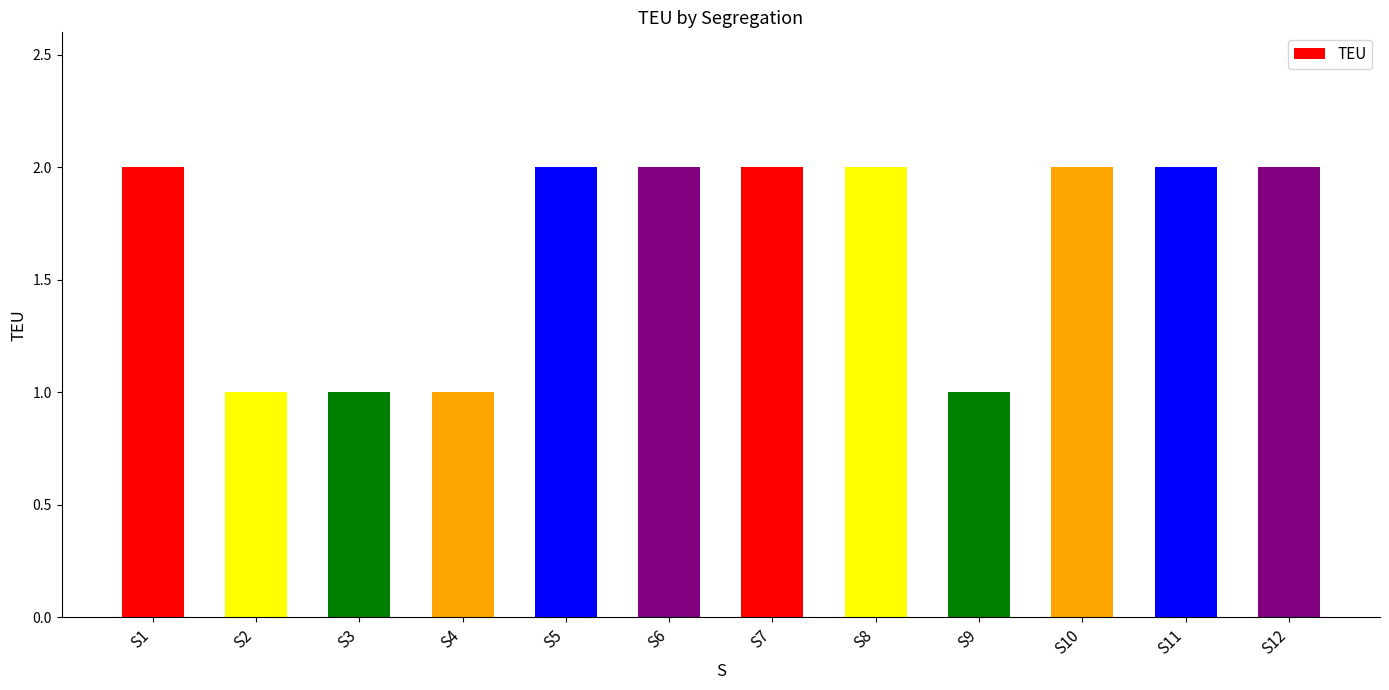

What is the sum of all values?

20